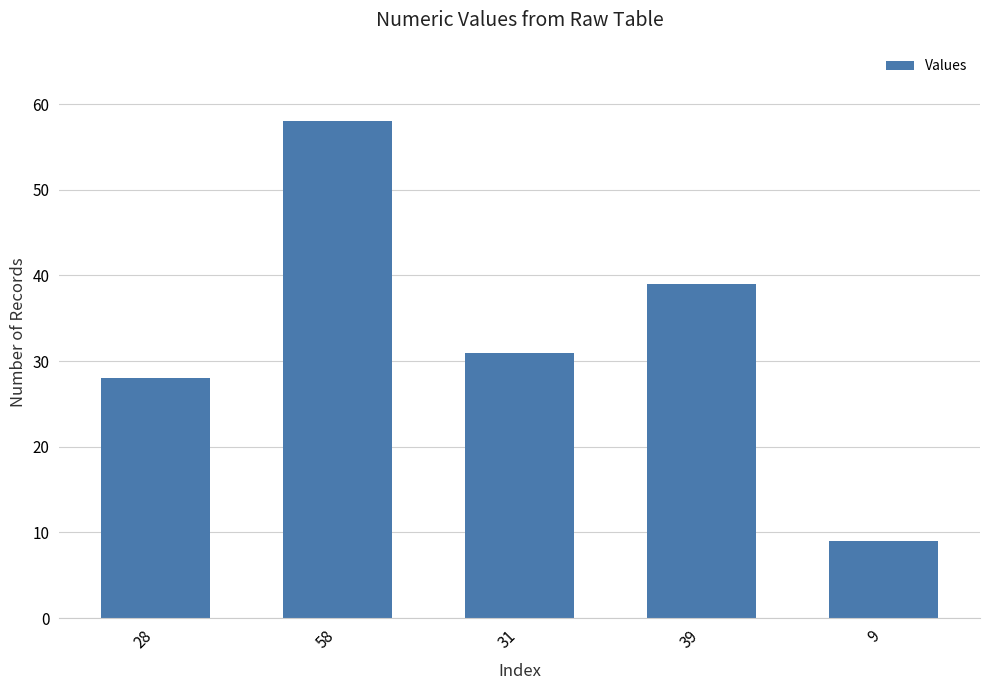

At which category does the chart reach its peak across all series?

58